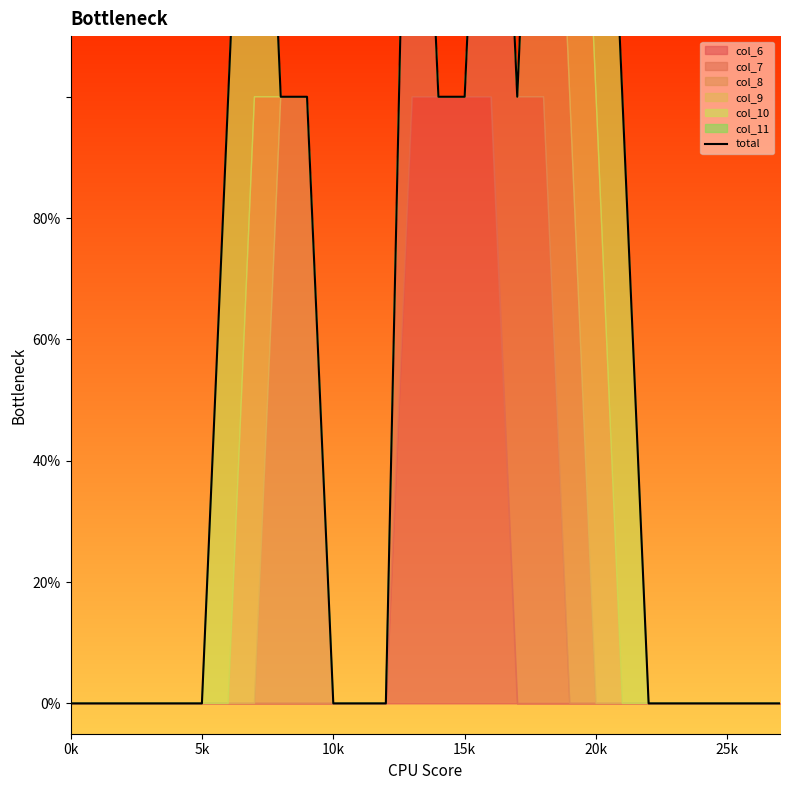

What is the difference between the second highest and minimum values?

2